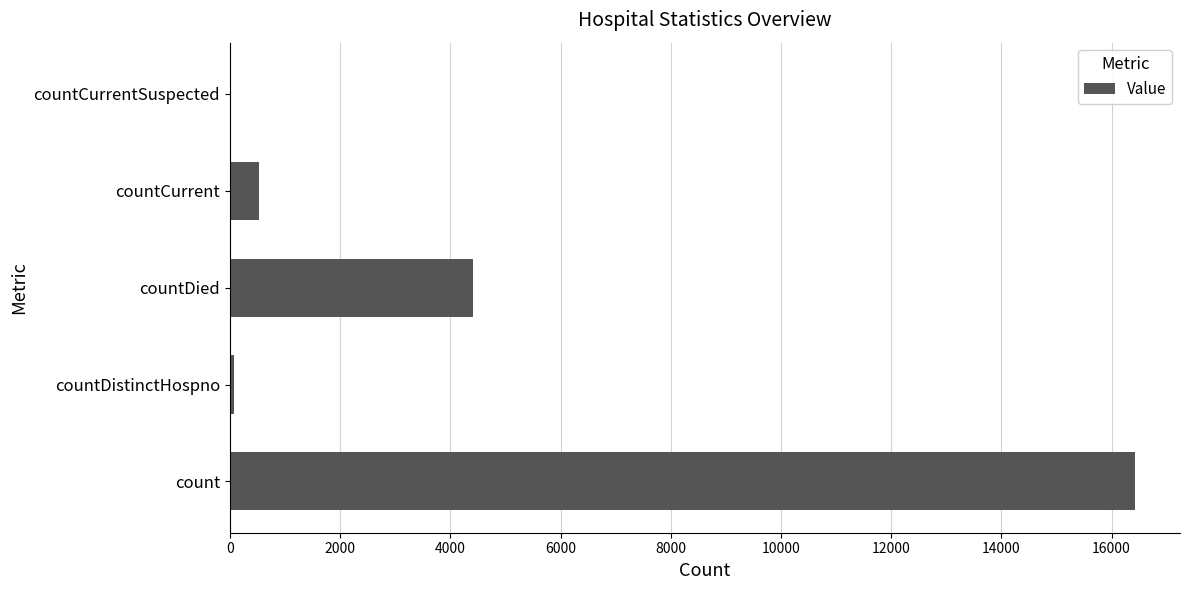

Are the bars grouped side by side (vs. stacked)?

No